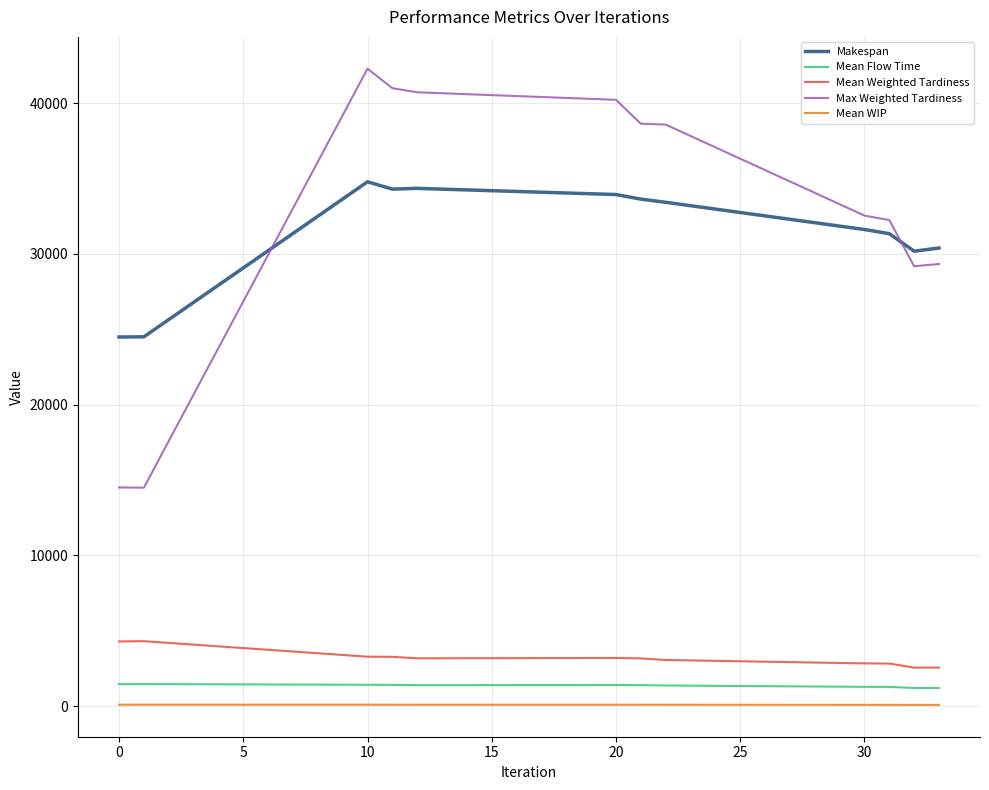

What is the maximum value for Mean Flow Time?

1473.4